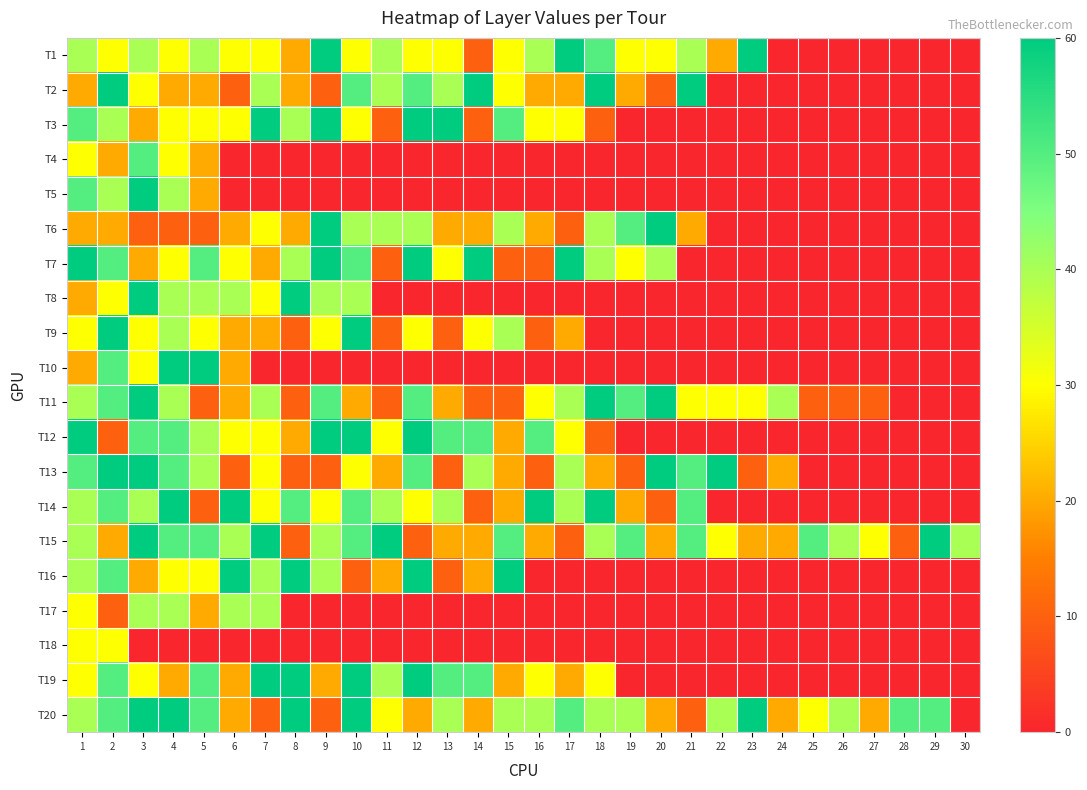

Reading left to right, what are all the values shown in this chart?

T1: 1=40	2=30	3=40	4=30	5=40	6=30	7=30	8=20	9=60	10=30	11=40	12=30	13=30	14=10	15=30	16=40	17=60	18=50	19=30	20=30	21=40	22=20	23=60	24=0	25=0	26=0	27=0	28=0	29=0	30=0
T2: 1=20	2=60	3=30	4=20	5=20	6=10	7=40	8=20	9=10	10=50	11=40	12=50	13=40	14=60	15=30	16=20	17=20	18=60	19=20	20=10	21=60	22=0	23=0	24=0	25=0	26=0	27=0	28=0	29=0	30=0
T3: 1=50	2=40	3=20	4=30	5=30	6=30	7=60	8=40	9=60	10=30	11=10	12=60	13=60	14=10	15=50	16=30	17=30	18=10	19=0	20=0	21=0	22=0	23=0	24=0	25=0	26=0	27=0	28=0	29=0	30=0
T4: 1=30	2=20	3=50	4=30	5=20	6=0	7=0	8=0	9=0	10=0	11=0	12=0	13=0	14=0	15=0	16=0	17=0	18=0	19=0	20=0	21=0	22=0	23=0	24=0	25=0	26=0	27=0	28=0	29=0	30=0
T5: 1=50	2=40	3=60	4=40	5=20	6=0	7=0	8=0	9=0	10=0	11=0	12=0	13=0	14=0	15=0	16=0	17=0	18=0	19=0	20=0	21=0	22=0	23=0	24=0	25=0	26=0	27=0	28=0	29=0	30=0
T6: 1=20	2=20	3=10	4=10	5=10	6=20	7=30	8=20	9=60	10=40	11=40	12=40	13=20	14=20	15=40	16=20	17=10	18=40	19=50	20=60	21=20	22=0	23=0	24=0	25=0	26=0	27=0	28=0	29=0	30=0
T7: 1=60	2=50	3=20	4=30	5=50	6=30	7=20	8=40	9=60	10=50	11=10	12=60	13=30	14=60	15=10	16=10	17=60	18=40	19=30	20=40	21=0	22=0	23=0	24=0	25=0	26=0	27=0	28=0	29=0	30=0
T8: 1=20	2=30	3=60	4=40	5=40	6=40	7=30	8=60	9=40	10=40	11=0	12=0	13=0	14=0	15=0	16=0	17=0	18=0	19=0	20=0	21=0	22=0	23=0	24=0	25=0	26=0	27=0	28=0	29=0	30=0
T9: 1=30	2=60	3=30	4=40	5=30	6=20	7=20	8=10	9=30	10=60	11=10	12=30	13=10	14=30	15=40	16=10	17=20	18=0	19=0	20=0	21=0	22=0	23=0	24=0	25=0	26=0	27=0	28=0	29=0	30=0
T10: 1=20	2=50	3=30	4=60	5=60	6=20	7=0	8=0	9=0	10=0	11=0	12=0	13=0	14=0	15=0	16=0	17=0	18=0	19=0	20=0	21=0	22=0	23=0	24=0	25=0	26=0	27=0	28=0	29=0	30=0
T11: 1=40	2=50	3=60	4=40	5=10	6=20	7=40	8=10	9=50	10=20	11=10	12=50	13=20	14=10	15=10	16=30	17=40	18=60	19=50	20=60	21=30	22=30	23=30	24=40	25=10	26=10	27=10	28=0	29=0	30=0
T12: 1=60	2=10	3=50	4=50	5=40	6=30	7=30	8=20	9=60	10=60	11=30	12=60	13=50	14=50	15=20	16=50	17=30	18=10	19=0	20=0	21=0	22=0	23=0	24=0	25=0	26=0	27=0	28=0	29=0	30=0
T13: 1=50	2=60	3=60	4=50	5=40	6=10	7=30	8=10	9=10	10=30	11=20	12=50	13=10	14=40	15=20	16=10	17=40	18=20	19=10	20=60	21=50	22=60	23=10	24=20	25=0	26=0	27=0	28=0	29=0	30=0
T14: 1=40	2=50	3=40	4=60	5=10	6=60	7=30	8=50	9=30	10=50	11=40	12=30	13=40	14=10	15=20	16=60	17=40	18=60	19=20	20=10	21=50	22=0	23=0	24=0	25=0	26=0	27=0	28=0	29=0	30=0
T15: 1=40	2=20	3=60	4=50	5=50	6=40	7=60	8=10	9=40	10=50	11=60	12=10	13=20	14=20	15=50	16=20	17=10	18=40	19=50	20=20	21=50	22=30	23=20	24=20	25=50	26=40	27=30	28=10	29=60	30=40
T16: 1=40	2=50	3=20	4=30	5=30	6=60	7=40	8=60	9=40	10=10	11=20	12=60	13=10	14=20	15=60	16=0	17=0	18=0	19=0	20=0	21=0	22=0	23=0	24=0	25=0	26=0	27=0	28=0	29=0	30=0
T17: 1=30	2=10	3=40	4=40	5=20	6=40	7=40	8=0	9=0	10=0	11=0	12=0	13=0	14=0	15=0	16=0	17=0	18=0	19=0	20=0	21=0	22=0	23=0	24=0	25=0	26=0	27=0	28=0	29=0	30=0
T18: 1=30	2=30	3=0	4=0	5=0	6=0	7=0	8=0	9=0	10=0	11=0	12=0	13=0	14=0	15=0	16=0	17=0	18=0	19=0	20=0	21=0	22=0	23=0	24=0	25=0	26=0	27=0	28=0	29=0	30=0
T19: 1=30	2=50	3=30	4=20	5=50	6=20	7=60	8=60	9=20	10=60	11=40	12=60	13=50	14=50	15=20	16=30	17=20	18=30	19=0	20=0	21=0	22=0	23=0	24=0	25=0	26=0	27=0	28=0	29=0	30=0
T20: 1=40	2=50	3=60	4=60	5=50	6=20	7=10	8=60	9=10	10=60	11=30	12=20	13=40	14=20	15=40	16=40	17=50	18=40	19=40	20=20	21=10	22=40	23=60	24=20	25=30	26=40	27=20	28=50	29=50	30=0